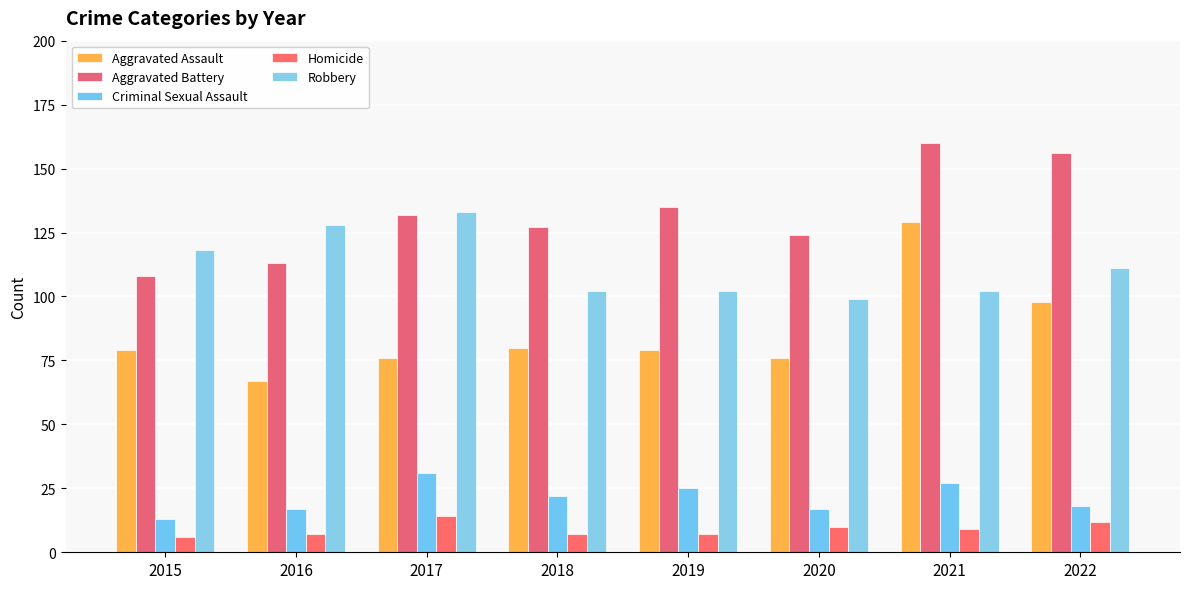

Rank the categories by Criminal Sexual Assault value from lowest to highest.

2015, 2016, 2020, 2022, 2018, 2019, 2021, 2017